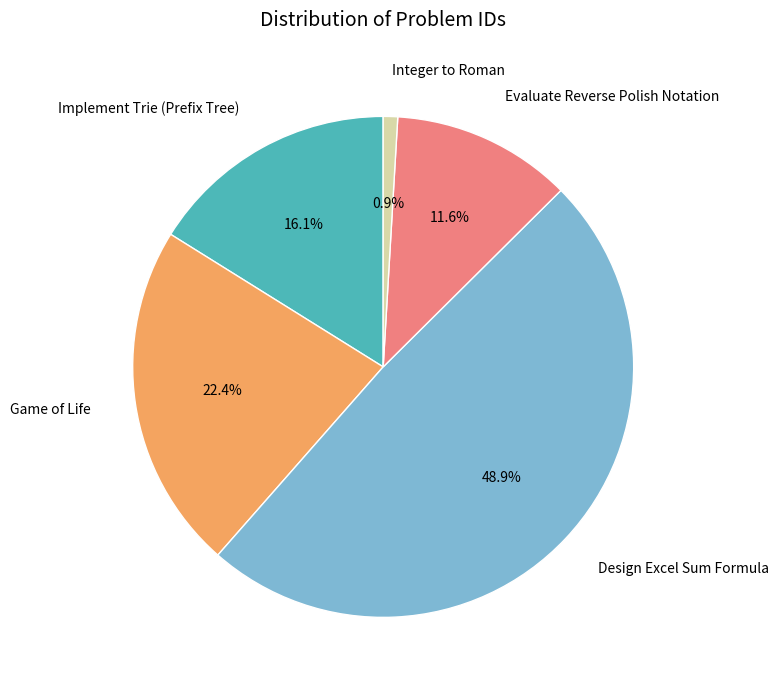

True or false: Implement Trie (Prefix Tree) accounts for 16% of the total.

True